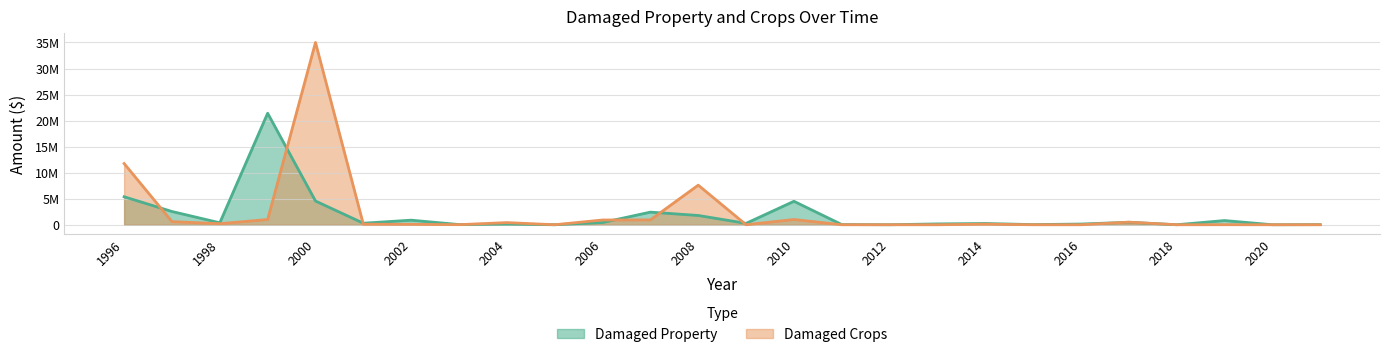

Is the value of states_total_damaged_crops at 2015 greater than the value of states_total_damaged_property at 2015?

No